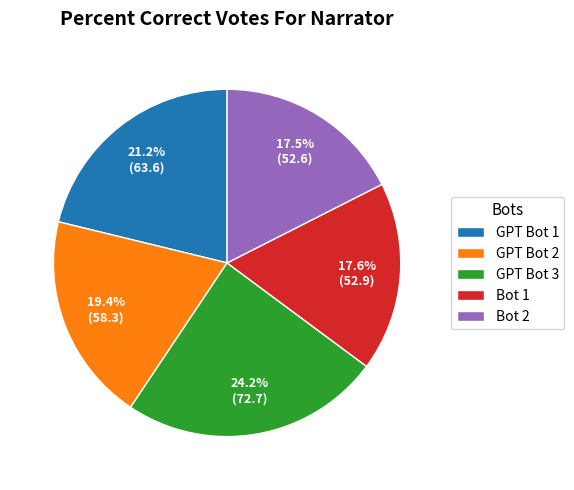

Which category has the biggest portion of the pie?

GPT Bot 3